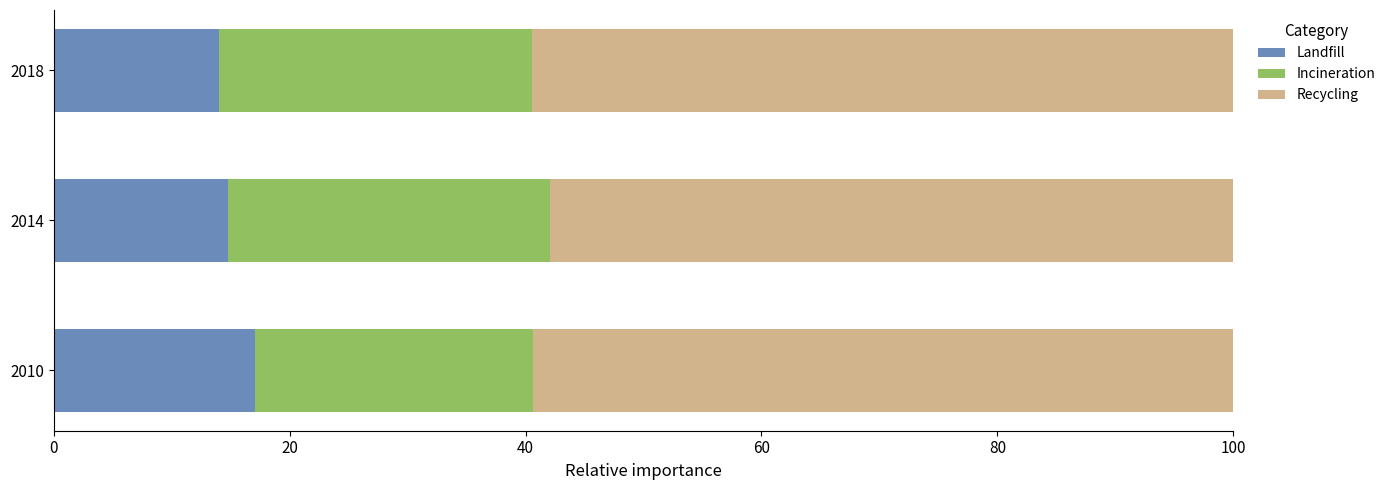

The Landfill series shows 24.3 at 2010. True or false?

False